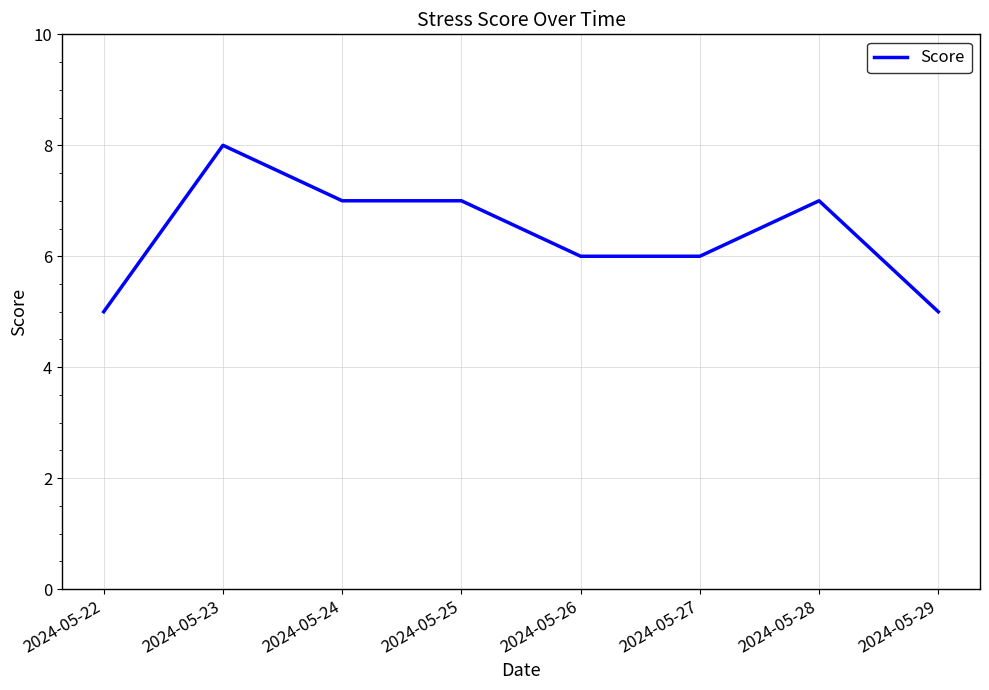

Read the value at 2024-05-23.

8